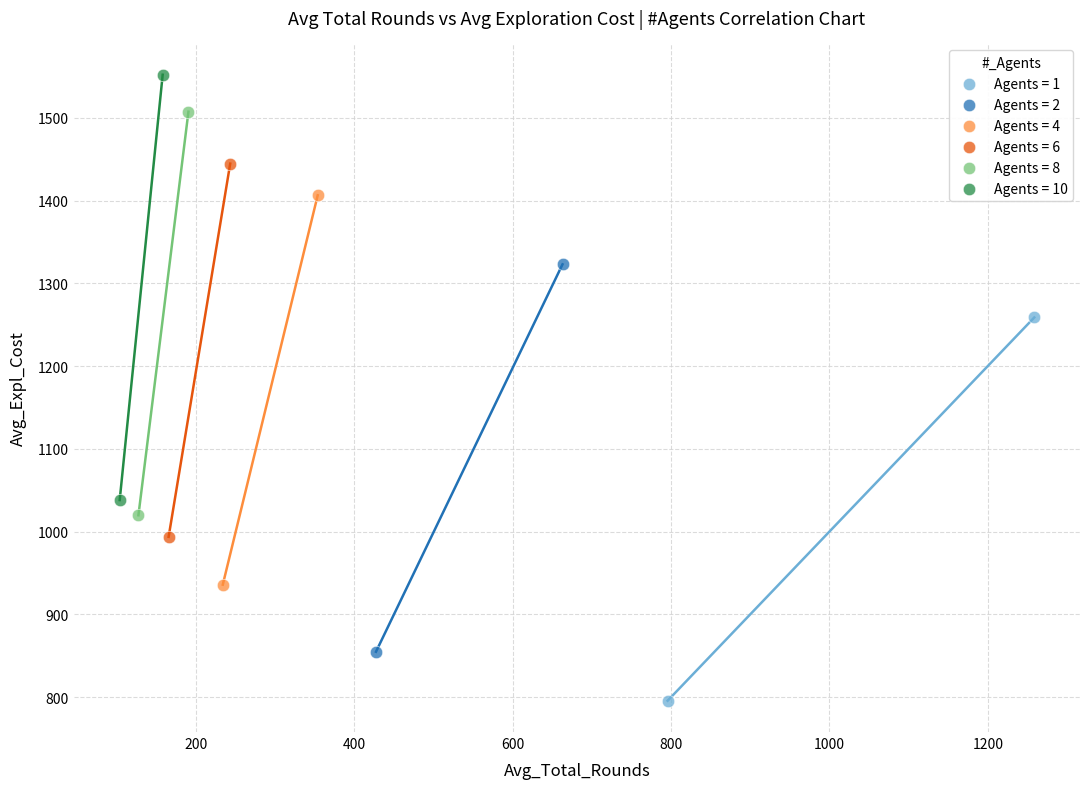

Which series contains the highest Y value?

Agents = 10